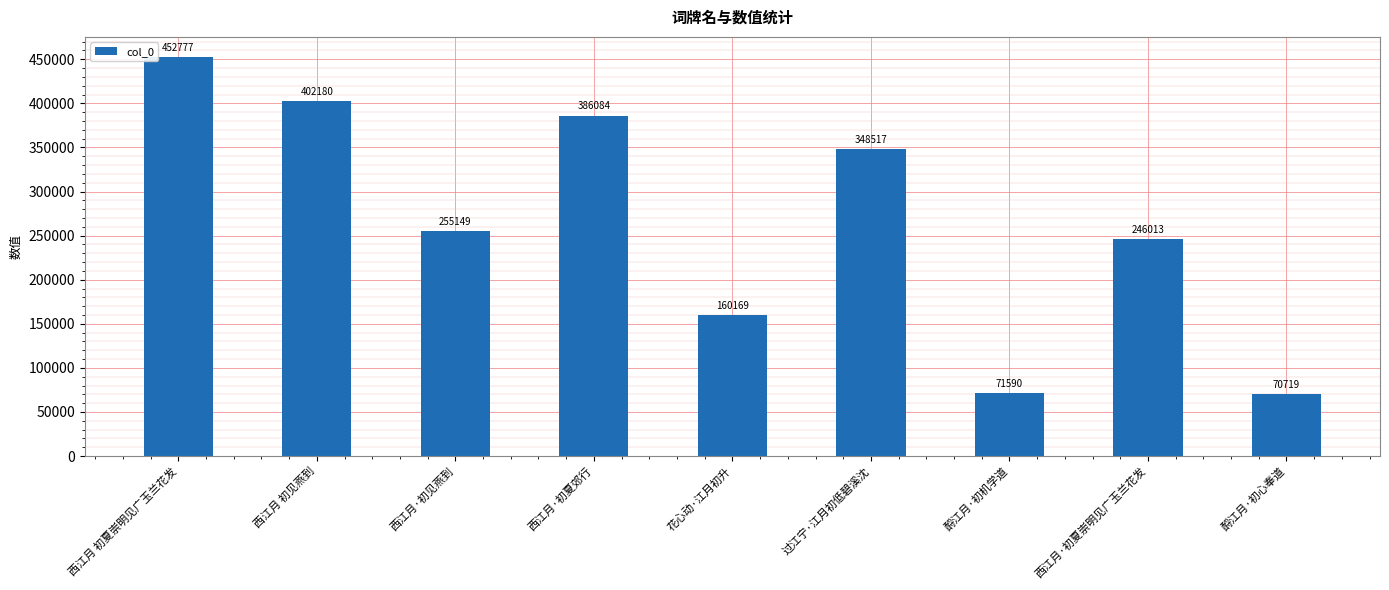

What is the label of the 3rd bar from the left?

西江月·初见燕到